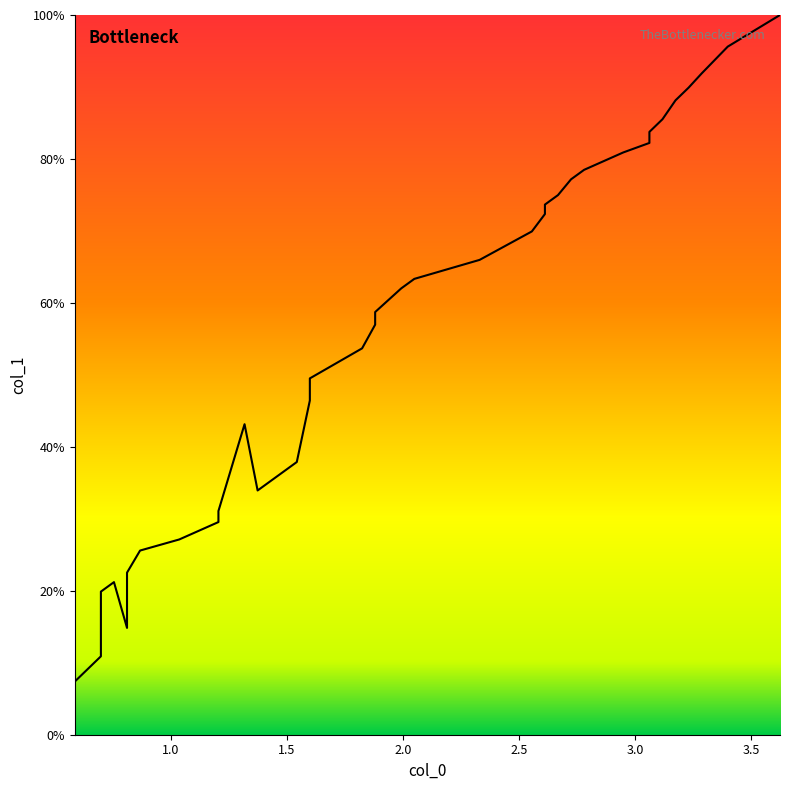

How many series are shown in this chart?

1